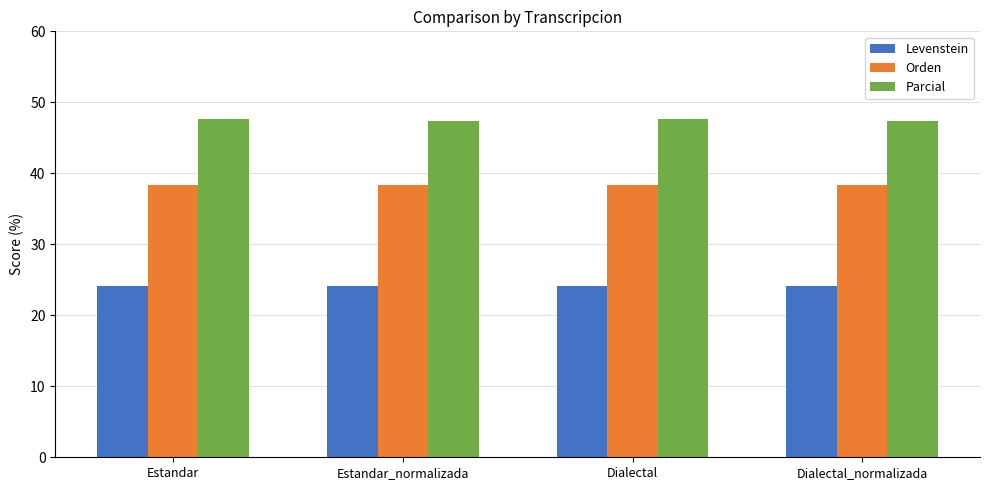

Rank the series at Dialectal_normalizada from highest to lowest value.

Parcial, Orden, Levenstein